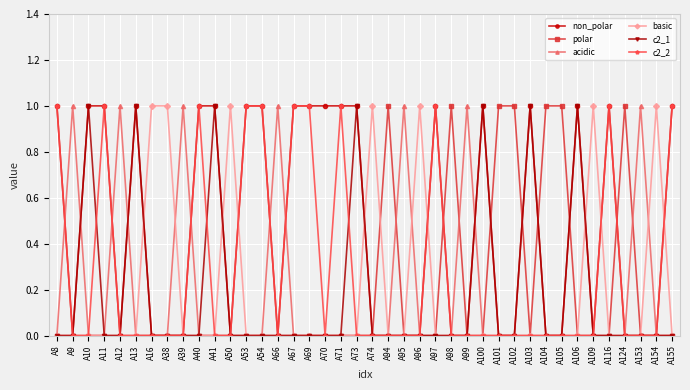

Which series has the largest total across all categories?

non_polar